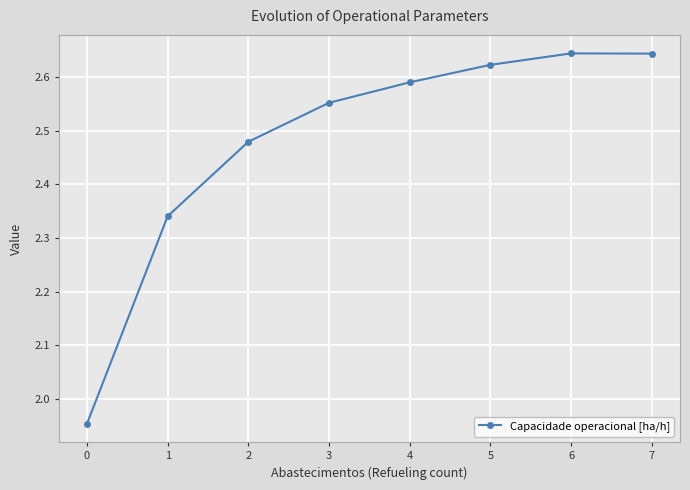

The value at 7 is 0.6. True or false?

False